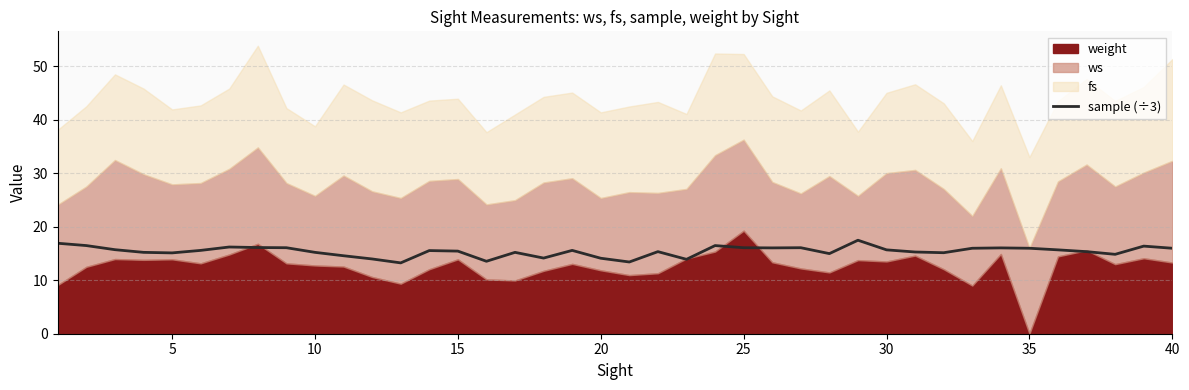

How many lines are shown in the chart?

1